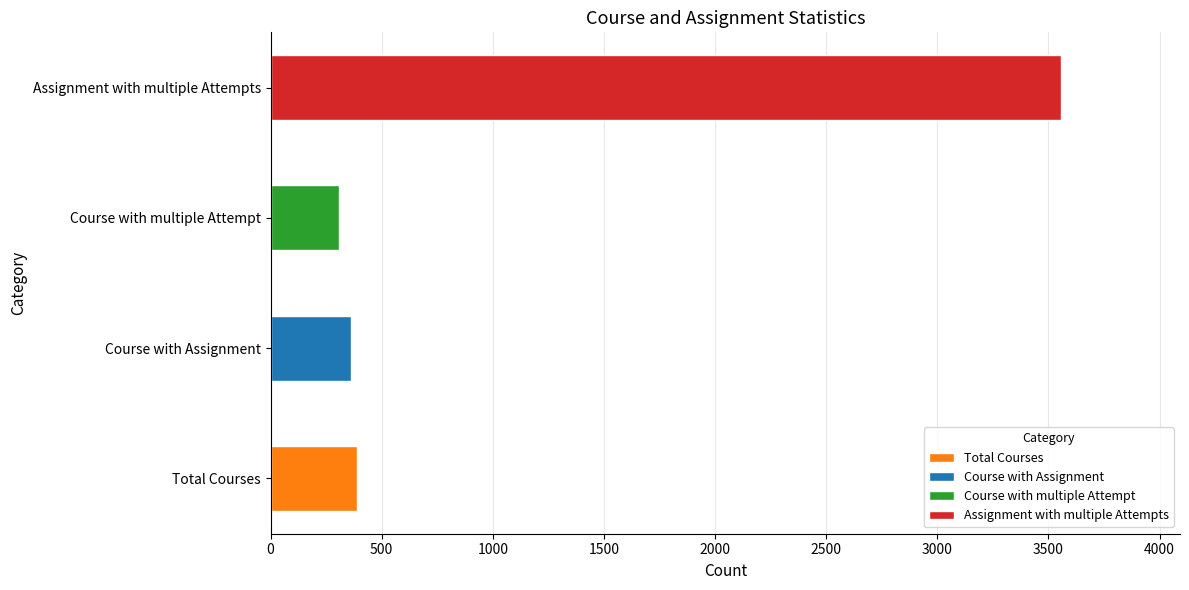

Where is the data nearest to the value 1932?

Total Courses